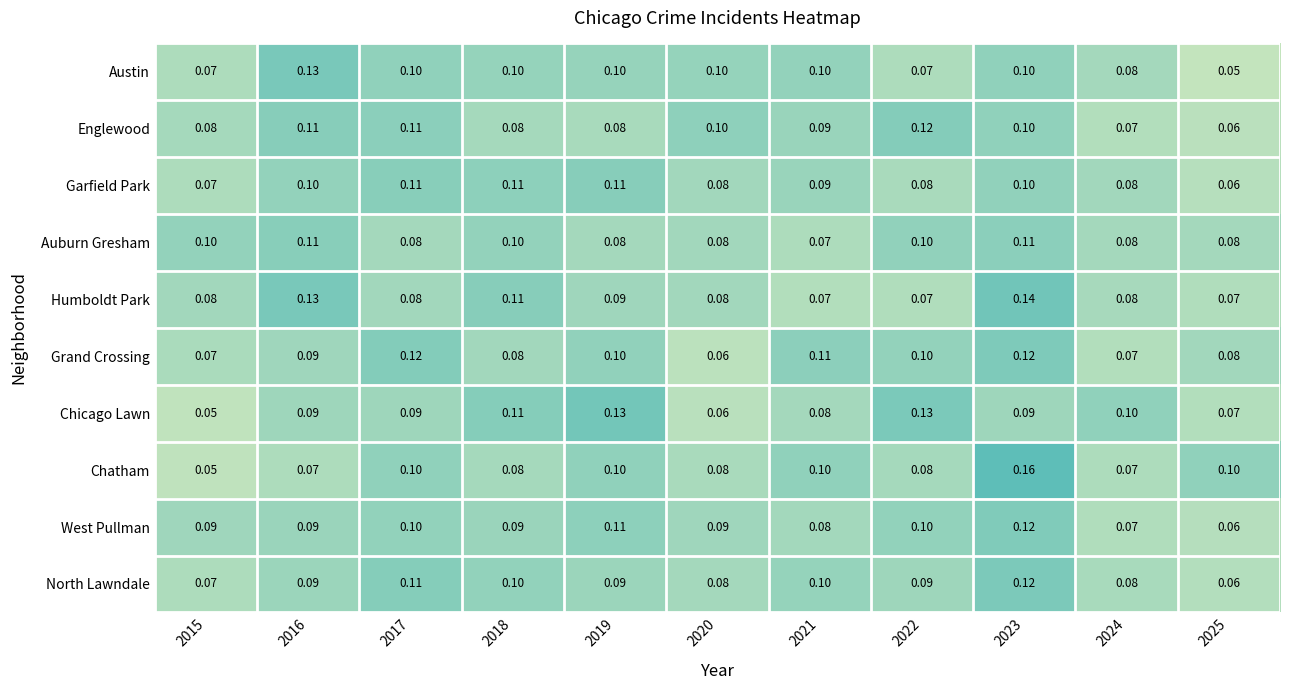

Which series has the largest range (max minus min)?

Chatham